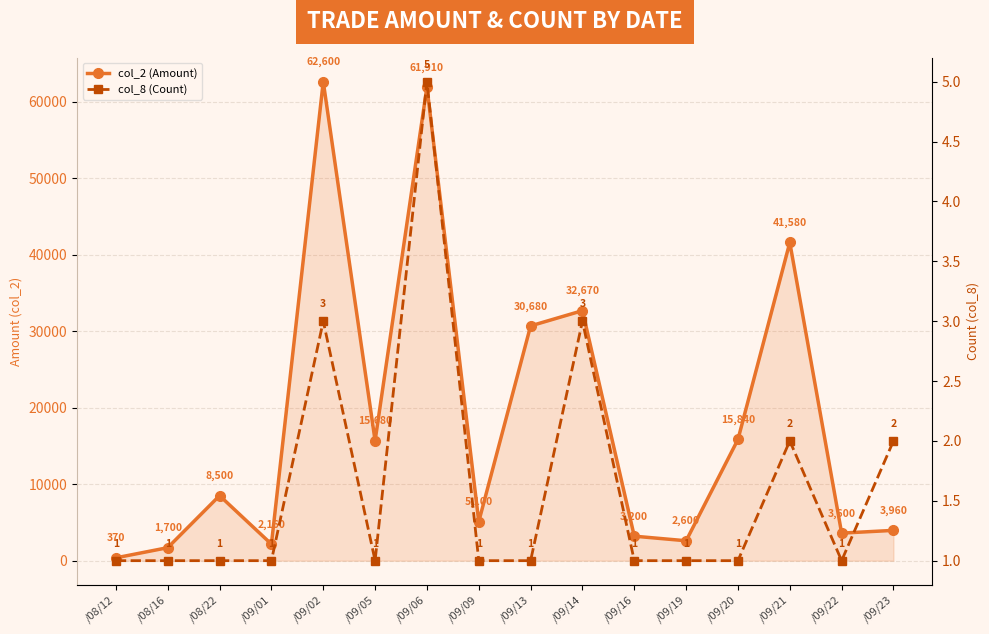

True or false: col_2 (Amount) and col_8 (Count) intersect in this chart.

False